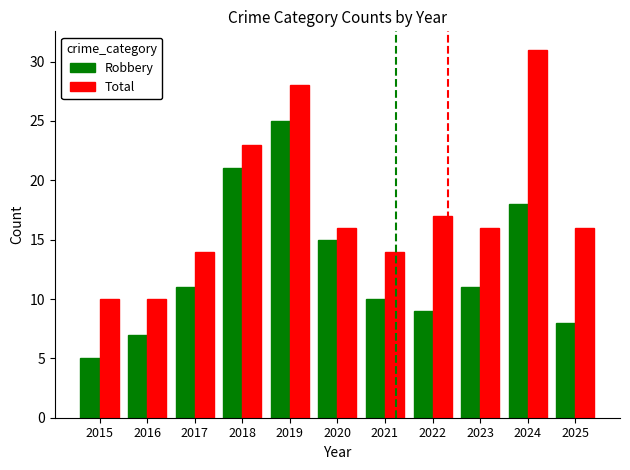

What is the value of the Total bar at the 3rd from the left?

14